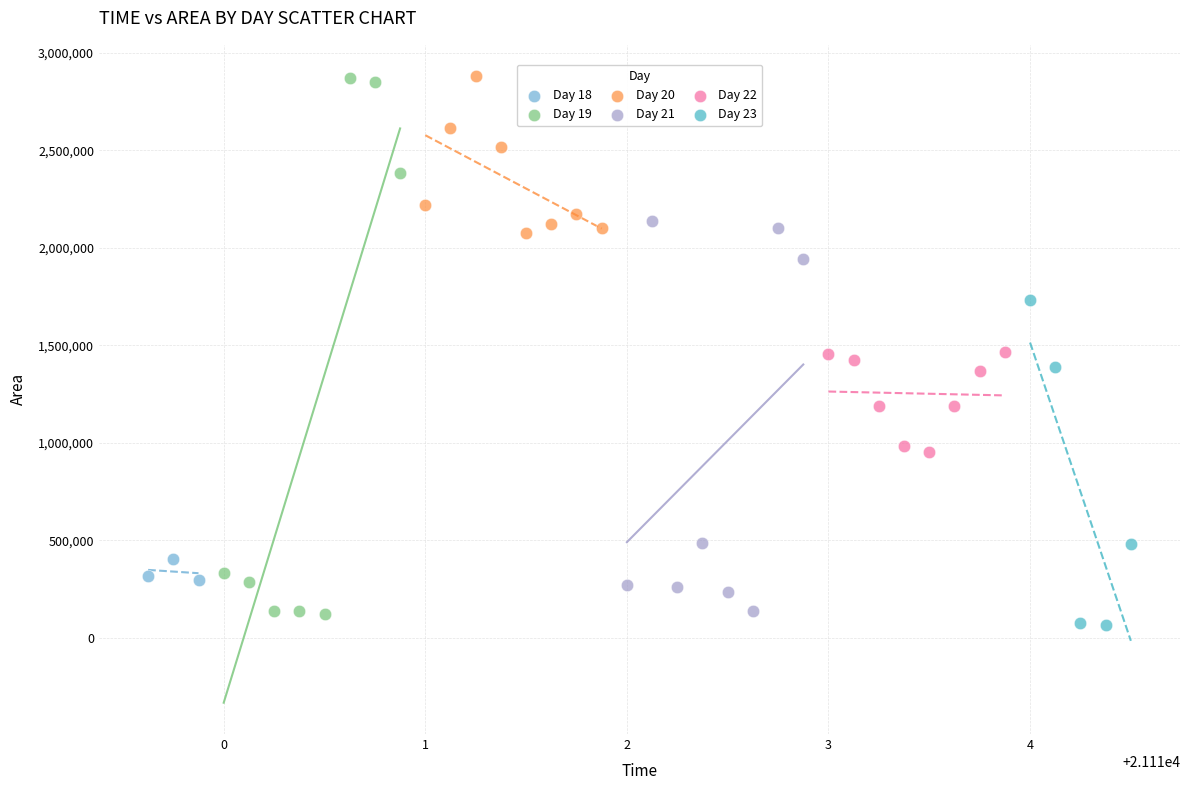

Which series has the largest Y range (max minus min)?

Day 19